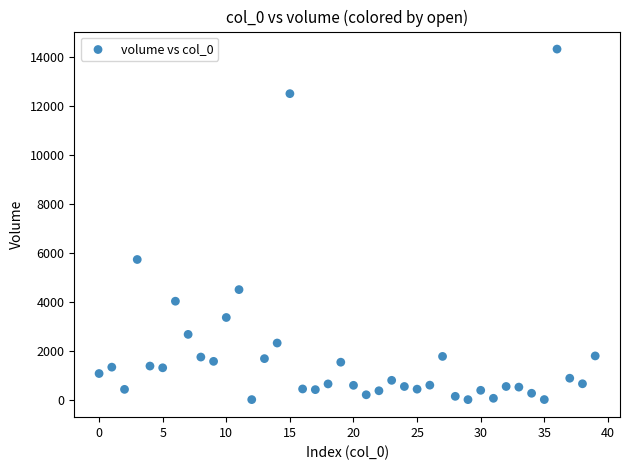

What is the range of Y values (max minus min)?

14338.7